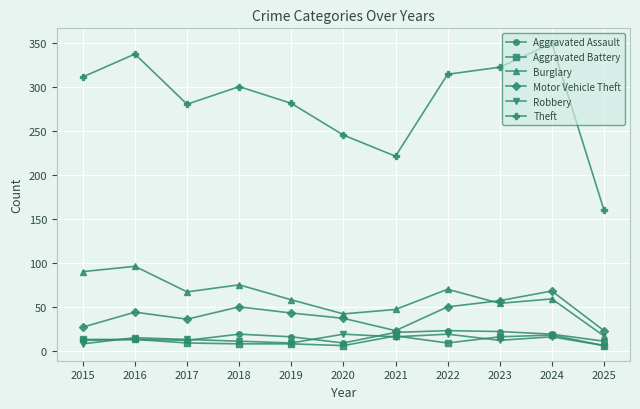

Is the value of Aggravated Battery at 2018 greater than the value of Aggravated Assault at 2022?

No